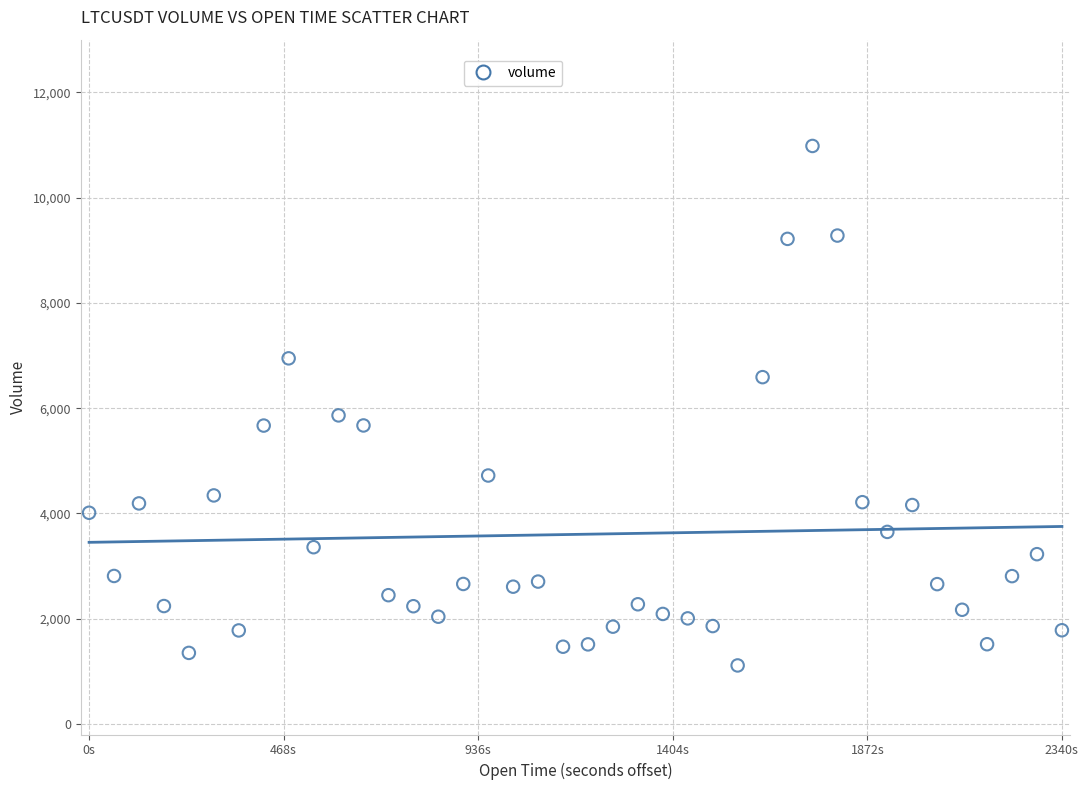

What is the range of X values (max minus min)?

2340.0